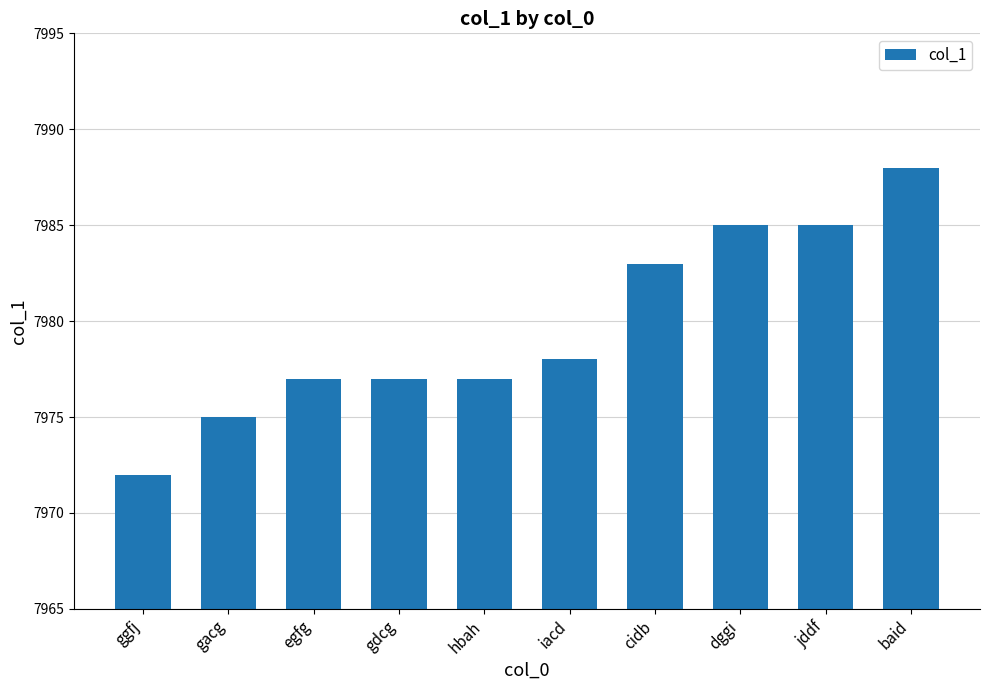

The value at ggfj is 3045. True or false?

False